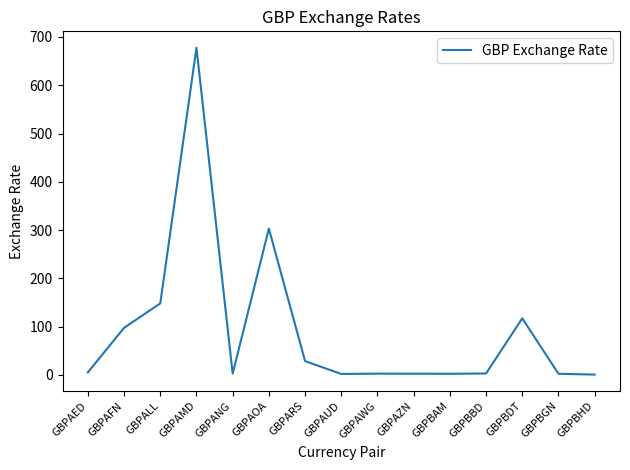

True or false: the data shows 117.1 at GBPBDT.

True